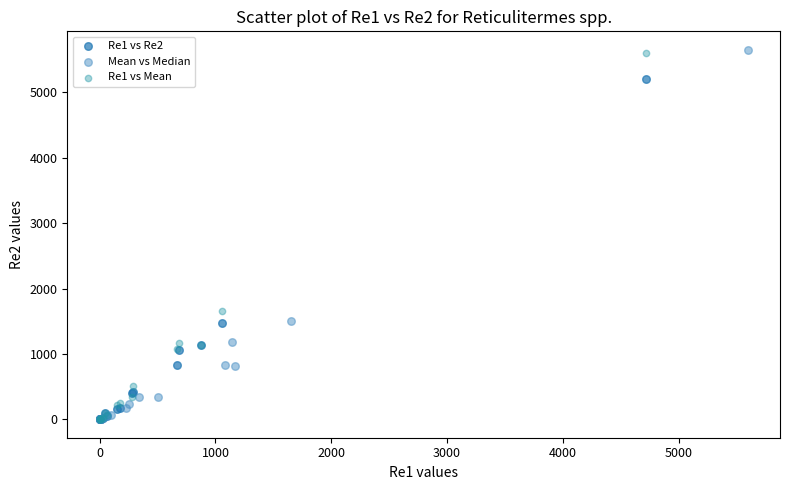

What are all the series names shown in the legend?

Re1 vs Re2, Mean vs Median, Re1 vs Mean